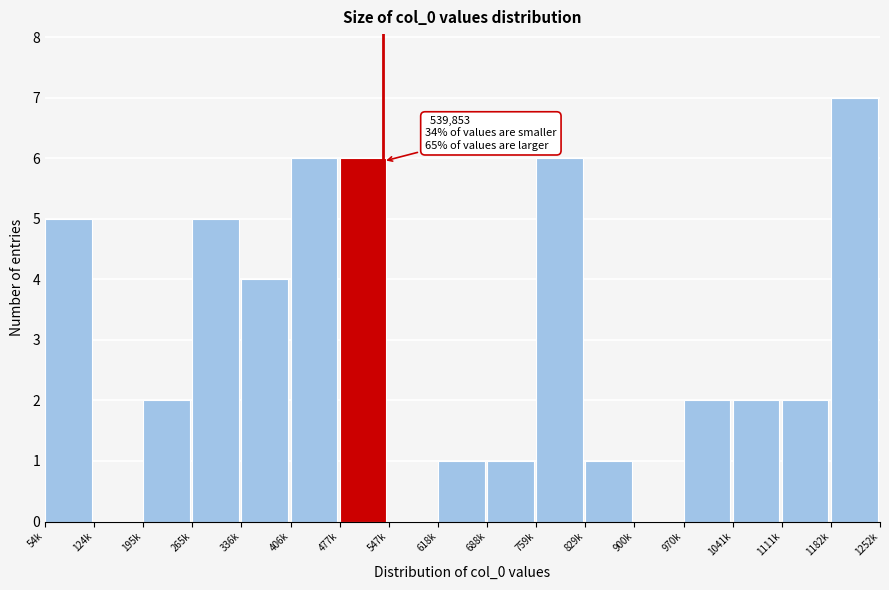

Reading left to right, extract all data points from this chart.

54k=5	124k=0	195k=2	265k=5	336k=4	406k=6	477k=6	547k=0	618k=1	688k=1	759k=6	829k=1	900k=0	970k=2	1041k=2	1111k=2	1182k=7